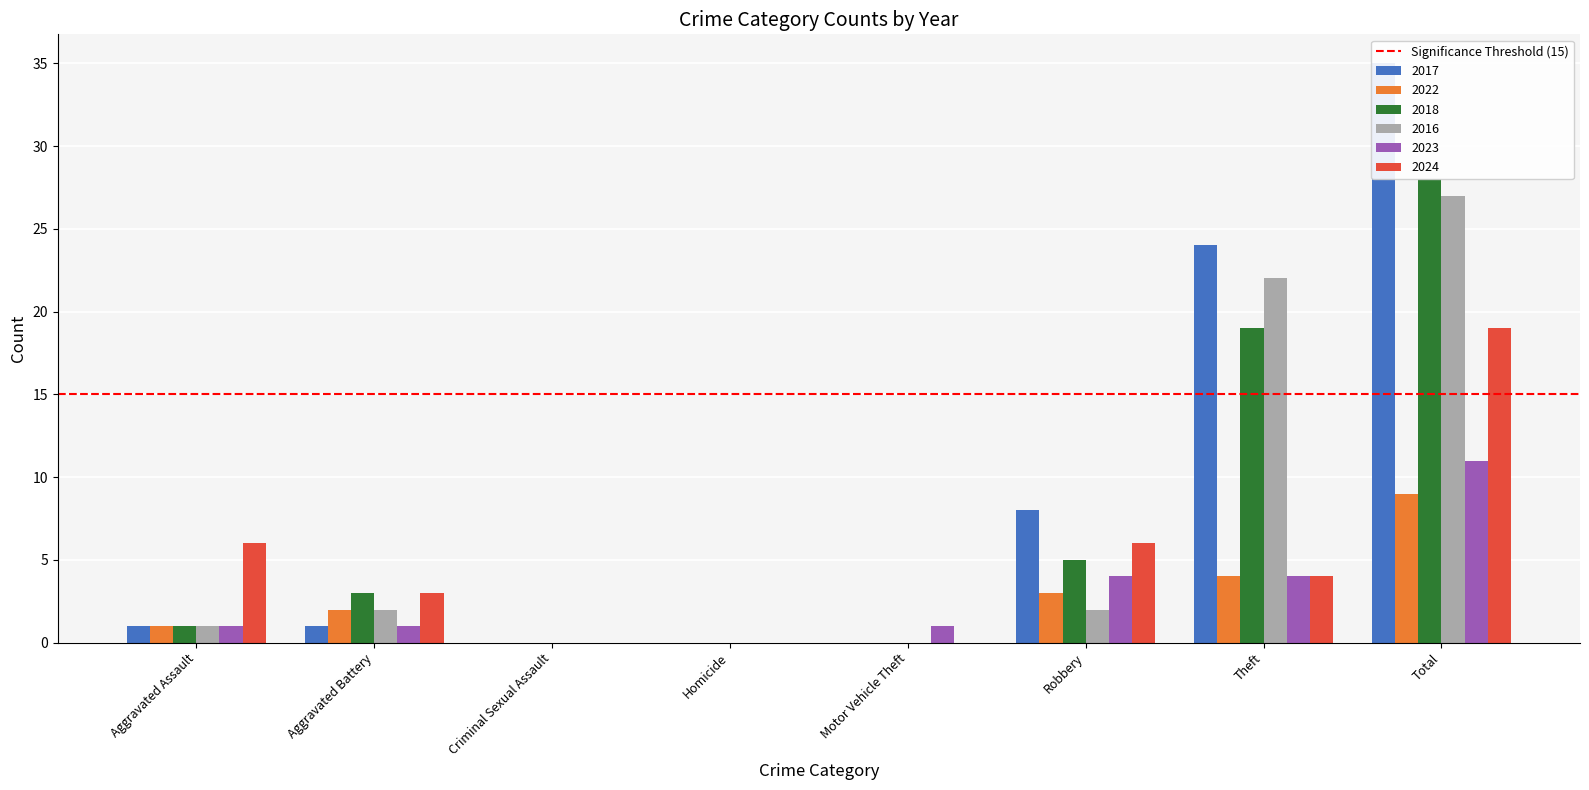

What are all the series names shown in the legend?

2017, 2022, 2018, 2016, 2023, 2024